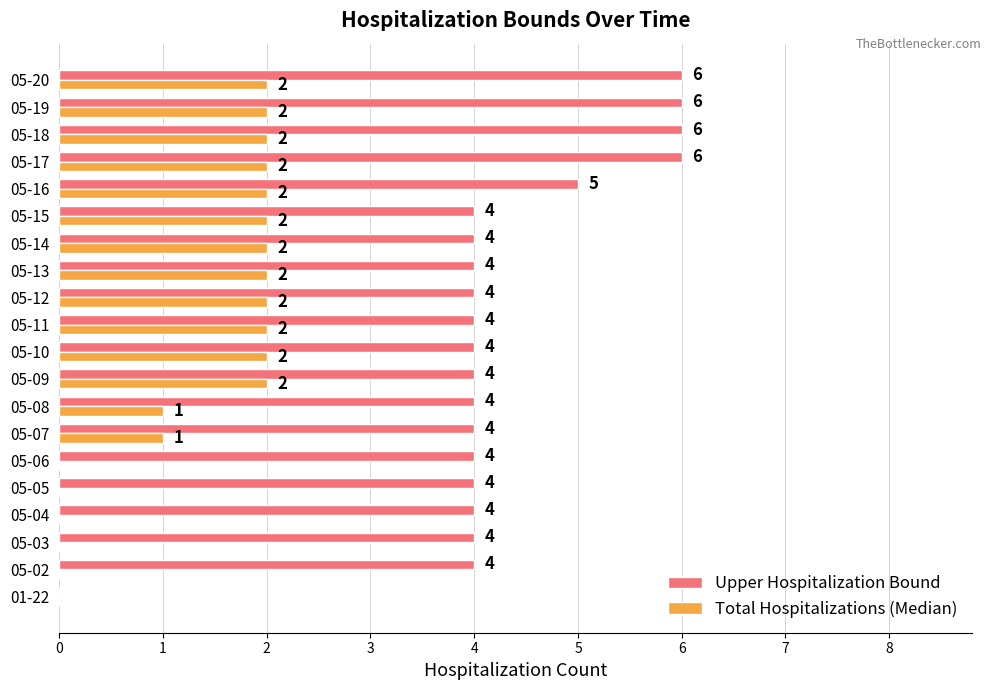

What is the greatest value displayed?

6